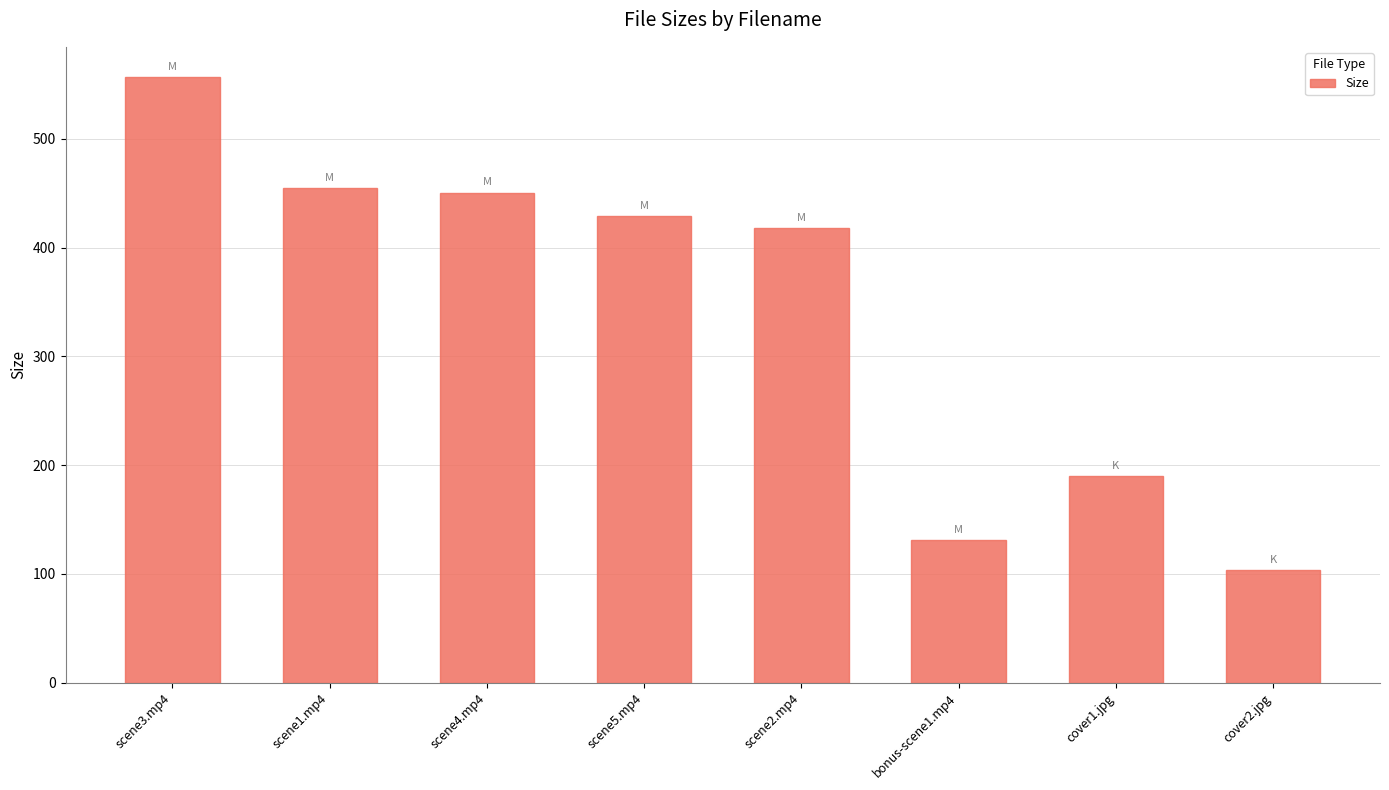

What is the label of the 8th bar from the right?

scene3.mp4